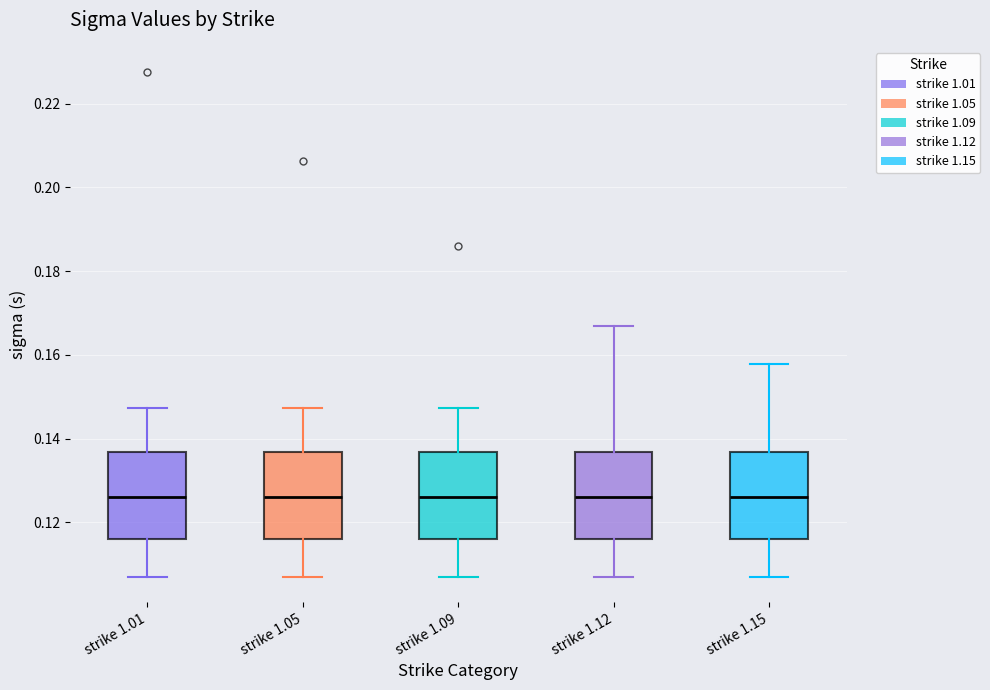

Reading left to right, transcribe this box plot: for each box, give where its median line is, the range the box spans, and where its two whiskers end, as read against the y-axis. The values are not printed on the chart, so give them approximately, as read against the axis.

strike 1.01: median 0.126, box 0.116 to 0.136, whiskers 0.106 to 0.148
strike 1.05: median 0.126, box 0.116 to 0.136, whiskers 0.106 to 0.148
strike 1.09: median 0.126, box 0.116 to 0.136, whiskers 0.106 to 0.148
strike 1.12: median 0.126, box 0.116 to 0.136, whiskers 0.106 to 0.166
strike 1.15: median 0.126, box 0.116 to 0.136, whiskers 0.106 to 0.158